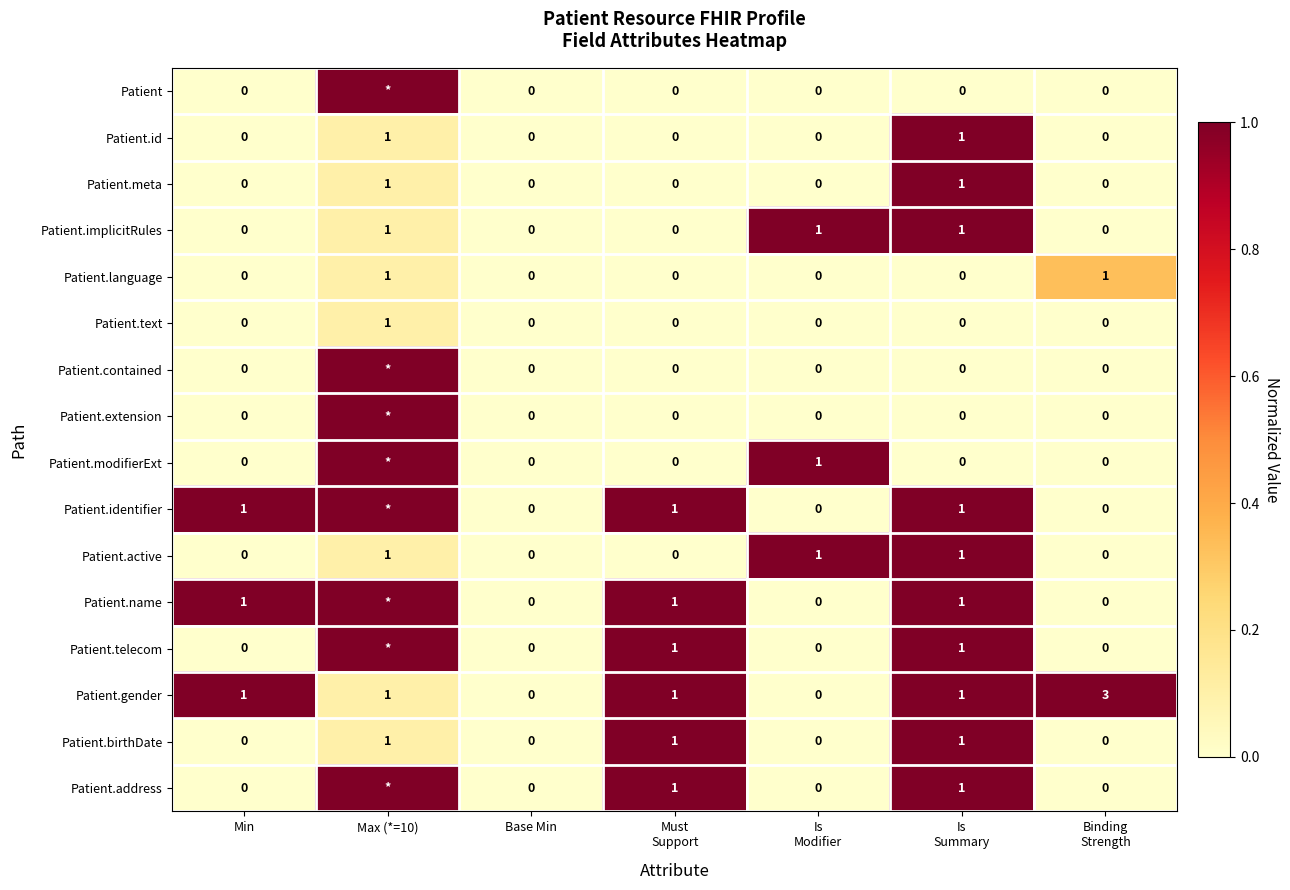

The Patient.birthDate series shows 0 at Min. True or false?

True